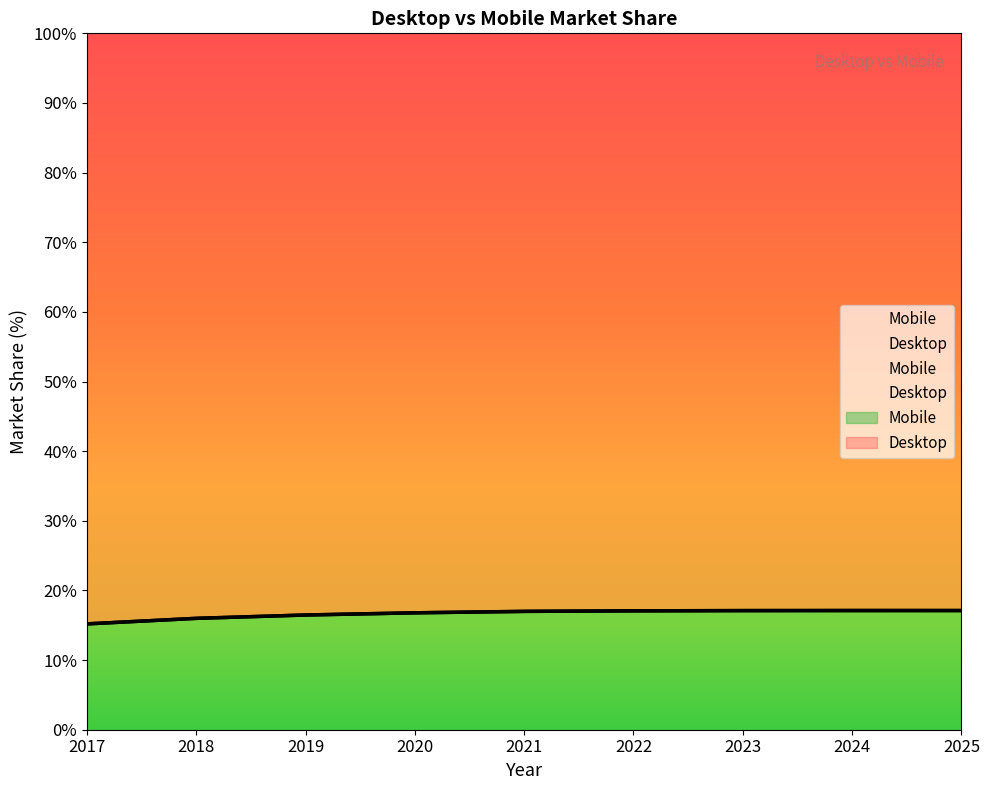

True or false: Mobile and Desktop intersect in this chart.

False